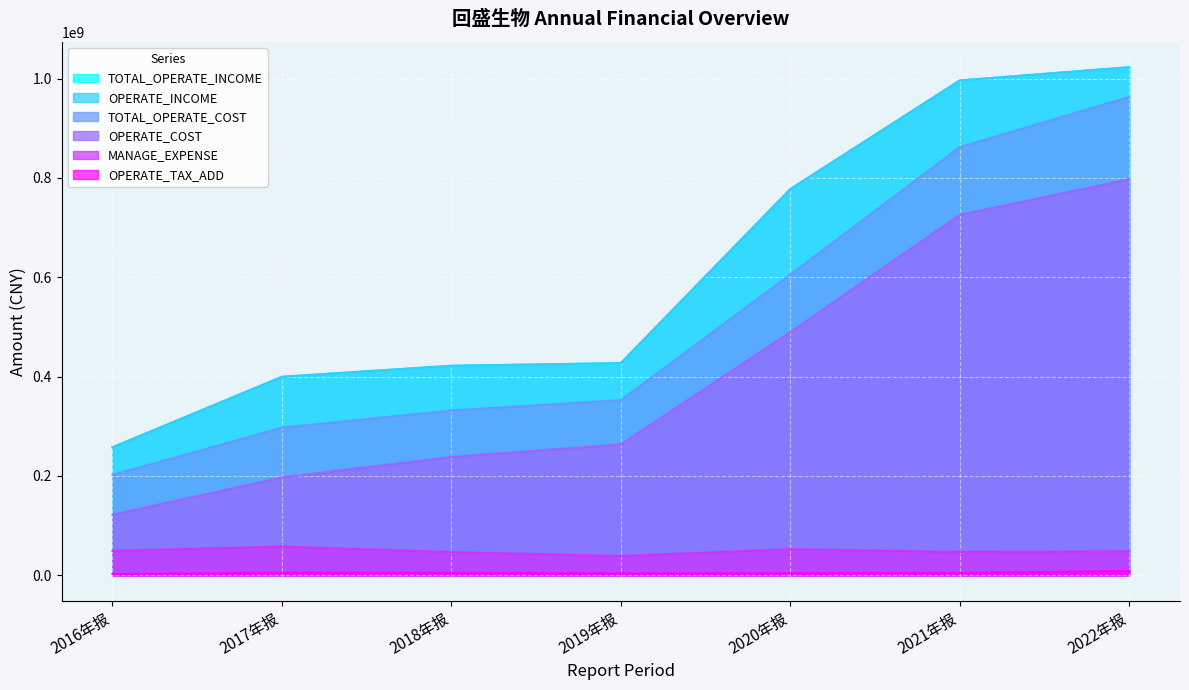

What is the label of the 2nd point from the right?

2021年报